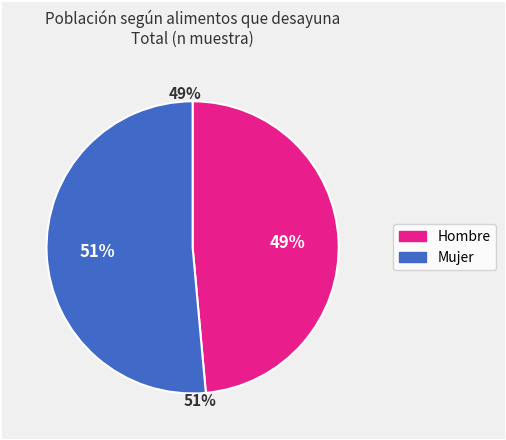

To the nearest percent, what is the combined percentage of Hombre and Mujer?

100%